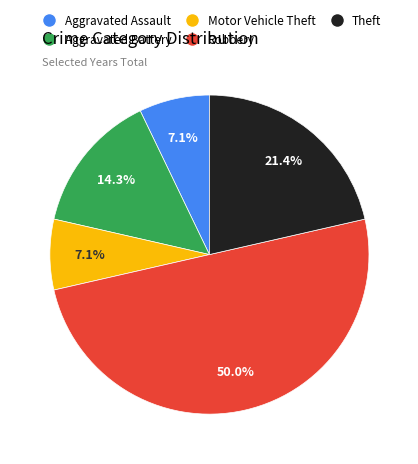

Is Aggravated Battery the majority of the pie?

No